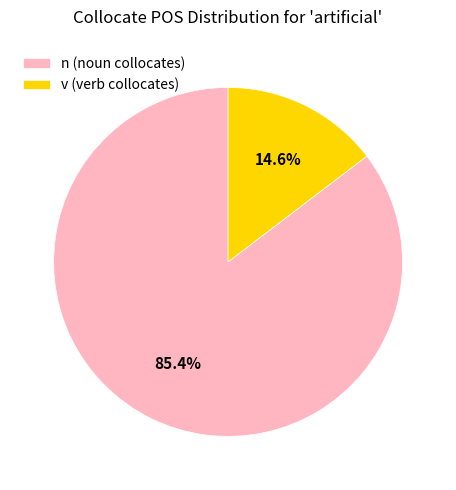

Rank the categories by value from lowest to highest.

v (verb collocates), n (noun collocates)